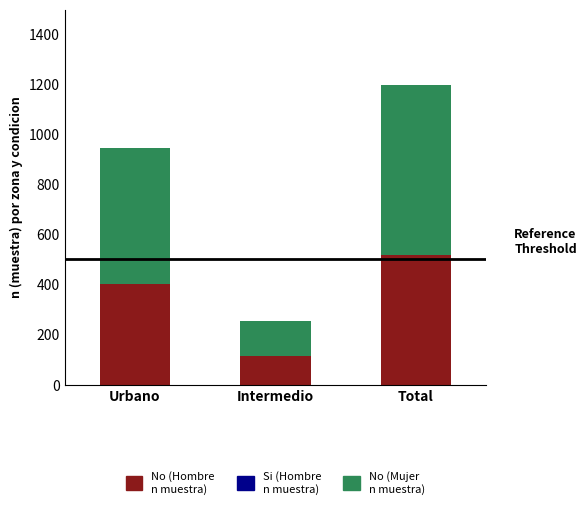

How many bars are there in total?

3